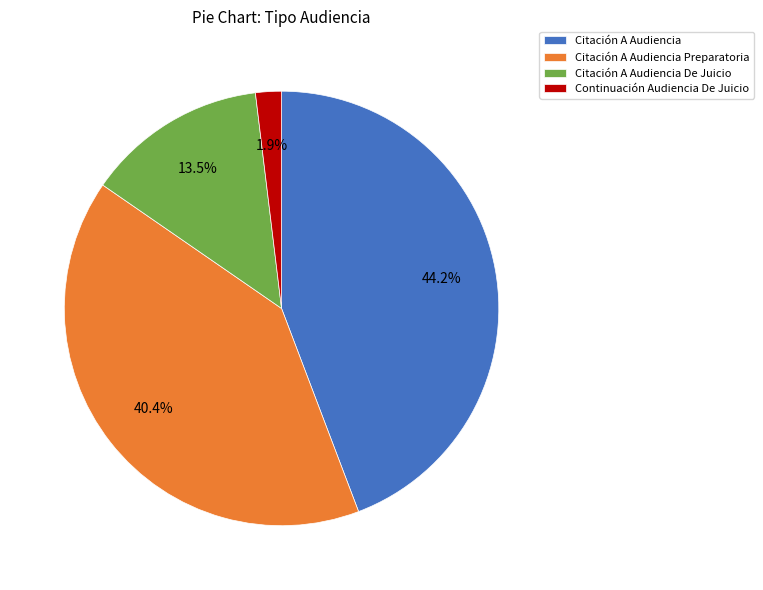

Which slice is the largest?

Citación A Audiencia